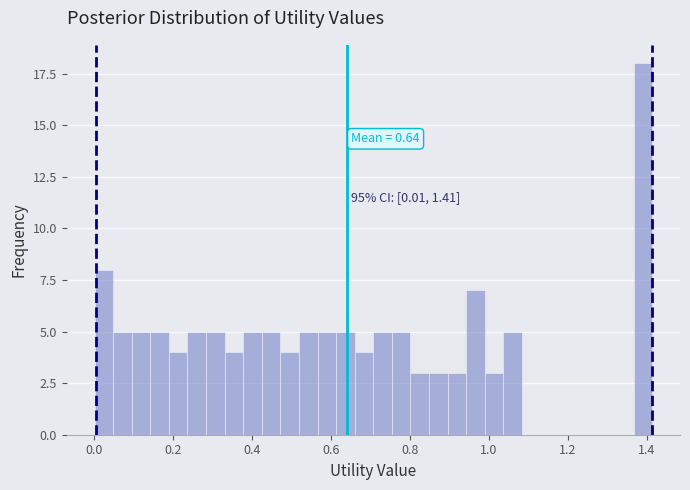

Read against the x-axis, roughly where is the centre of the tallest bar?

1.40